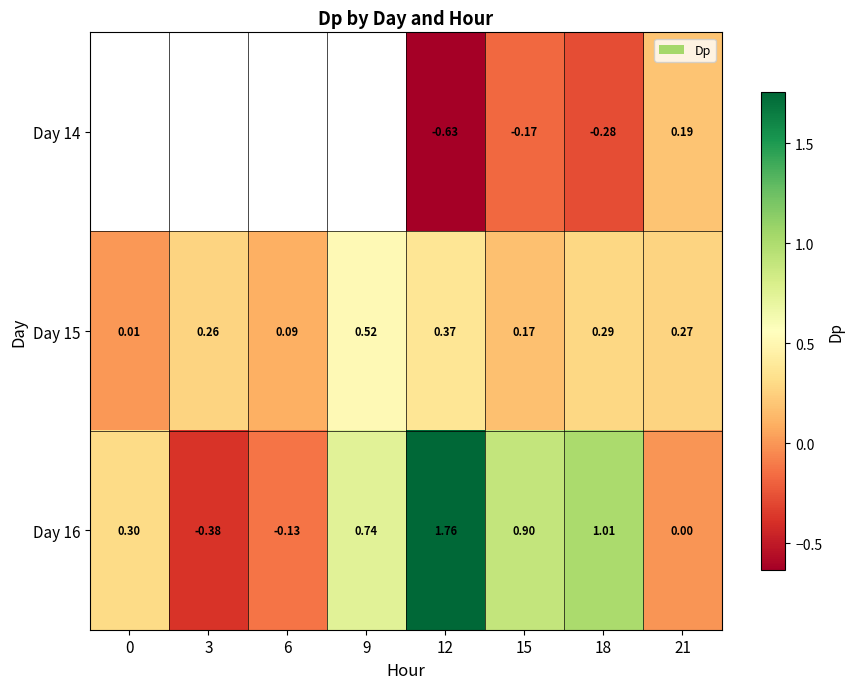

Is the value of Day 15 at 18 greater than the value of Day 16 at 15?

No